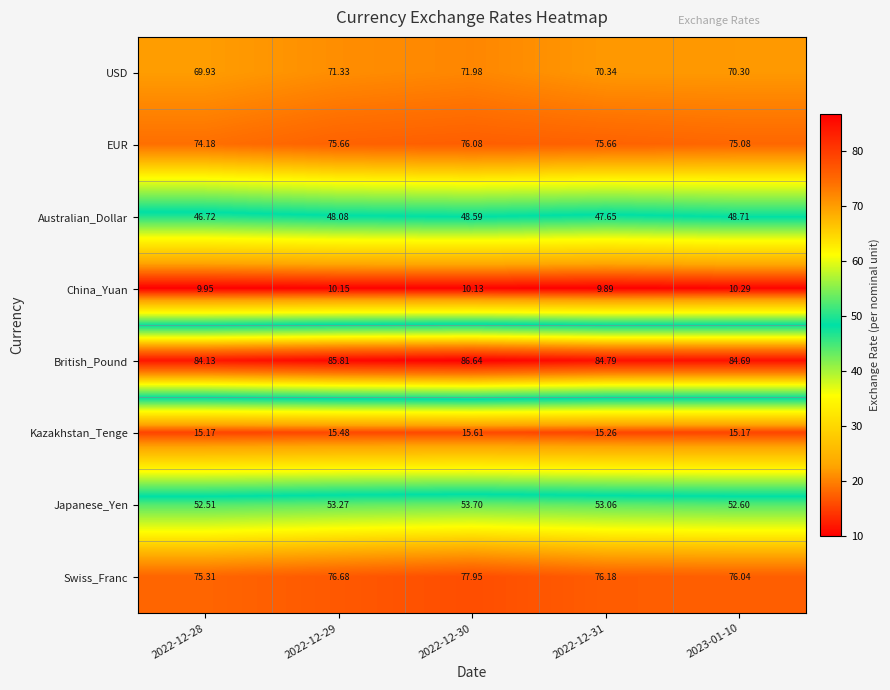

Rank the series by their maximum value, from highest to lowest.

British_Pound, Swiss_Franc, EUR, USD, Japanese_Yen, Australian_Dollar, Kazakhstan_Tenge, China_Yuan